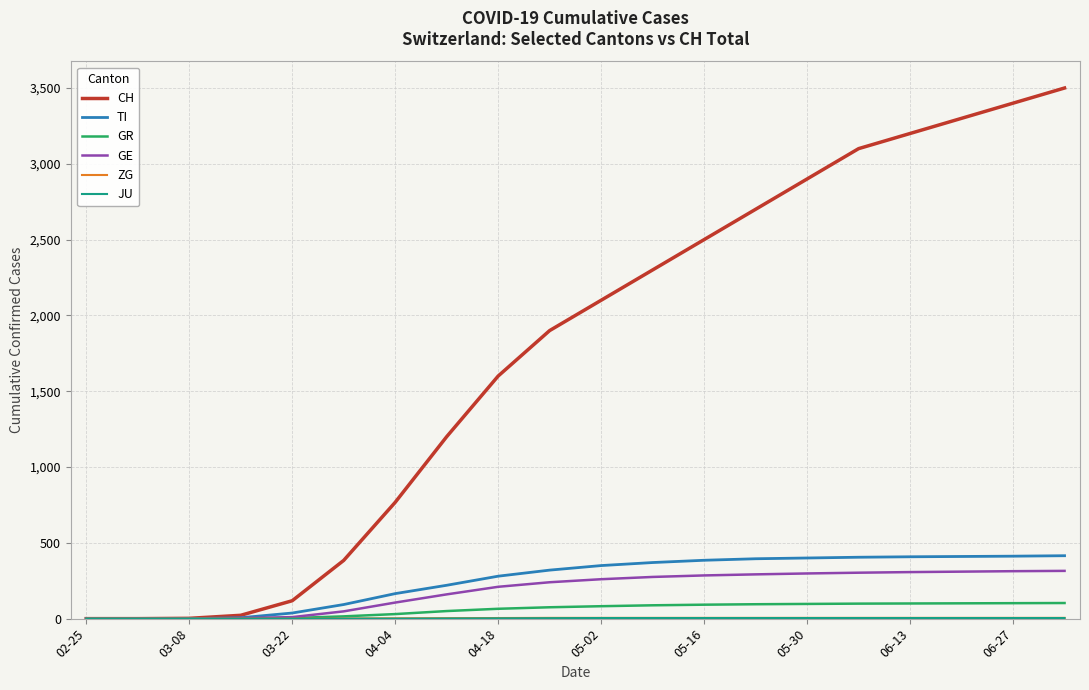

Which series has the largest range (max minus min)?

CH